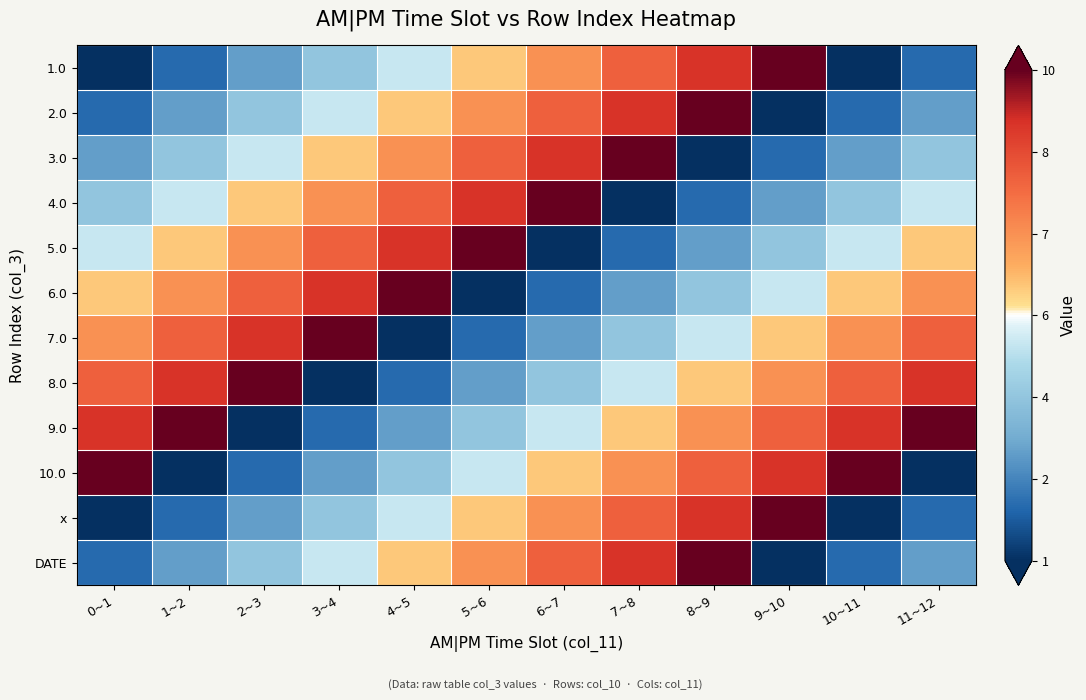

What is the total value across all series at 0~1?

58